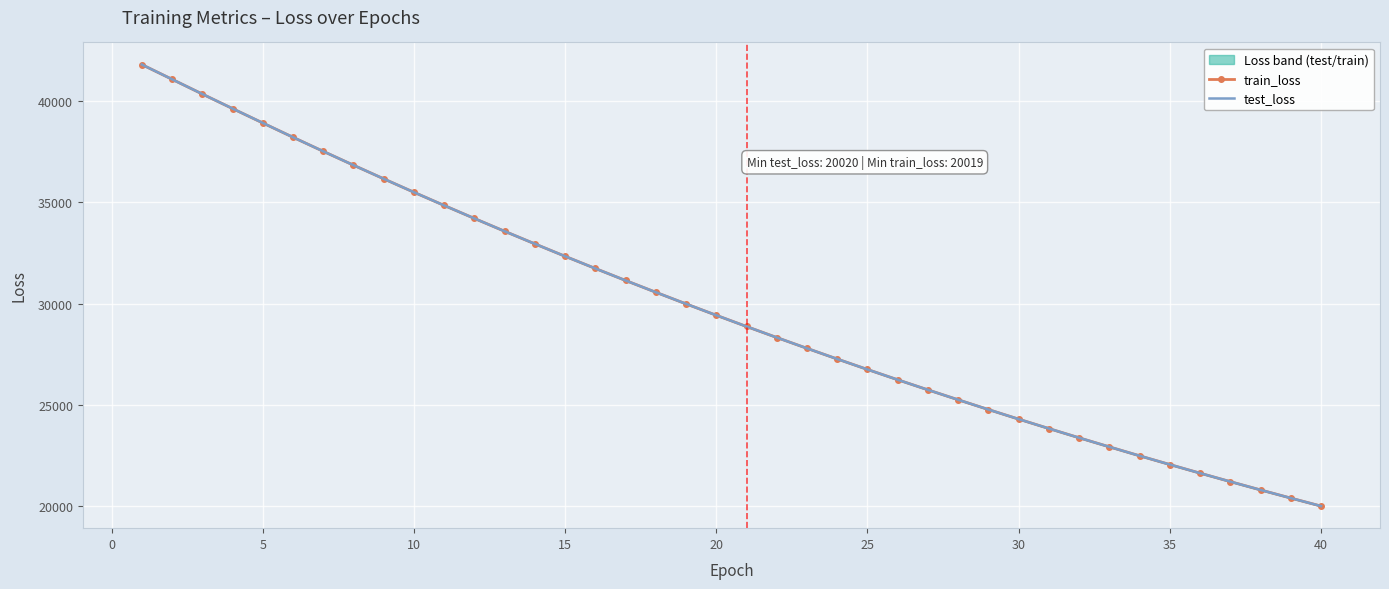

What is the value of the train_loss point at the 13th from the left?

33563.1